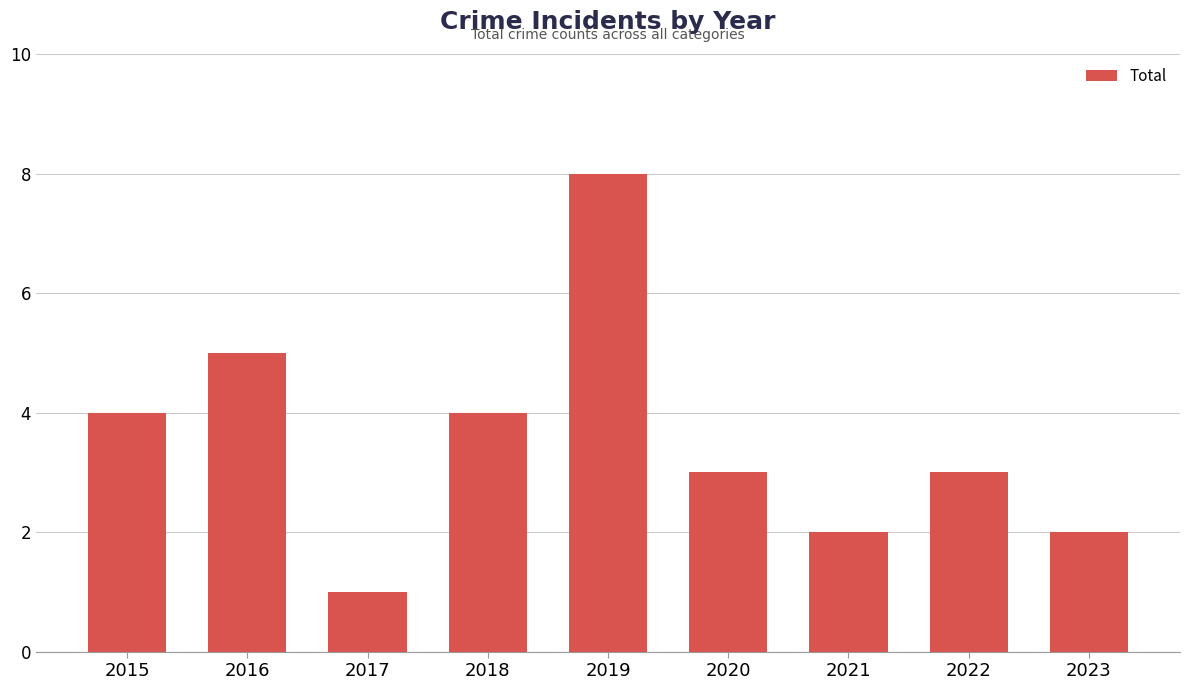

What is the change in value from 2015 to 2019?

+4